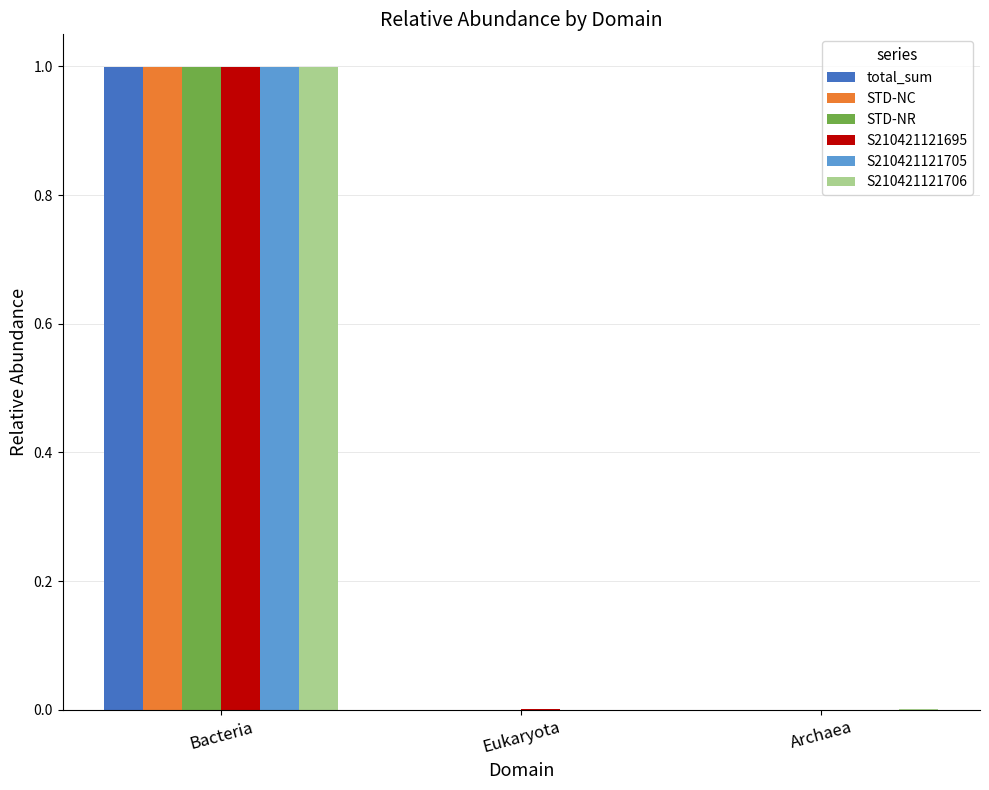

At which category is the sum across all series the highest?

Bacteria